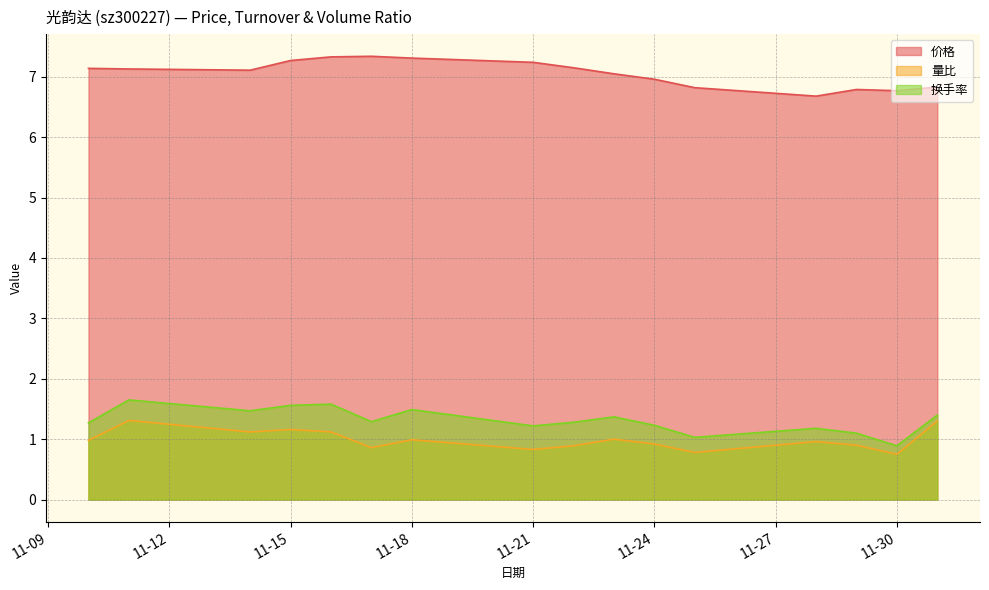

True or false: 价格 and 量比 cross at least once.

False